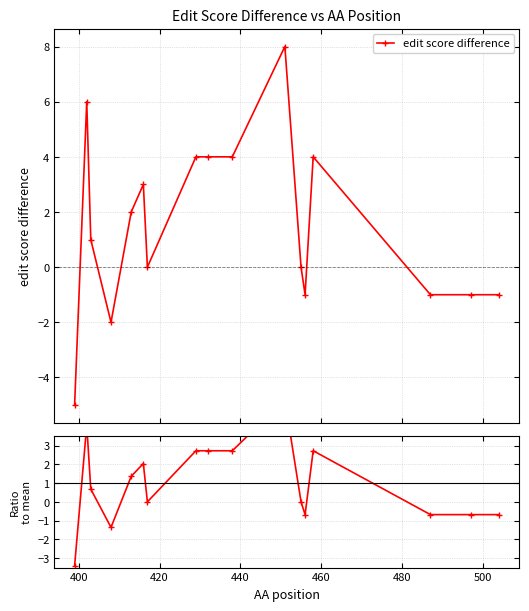

True or false: edit score difference has more than 1 interior local peaks.

True